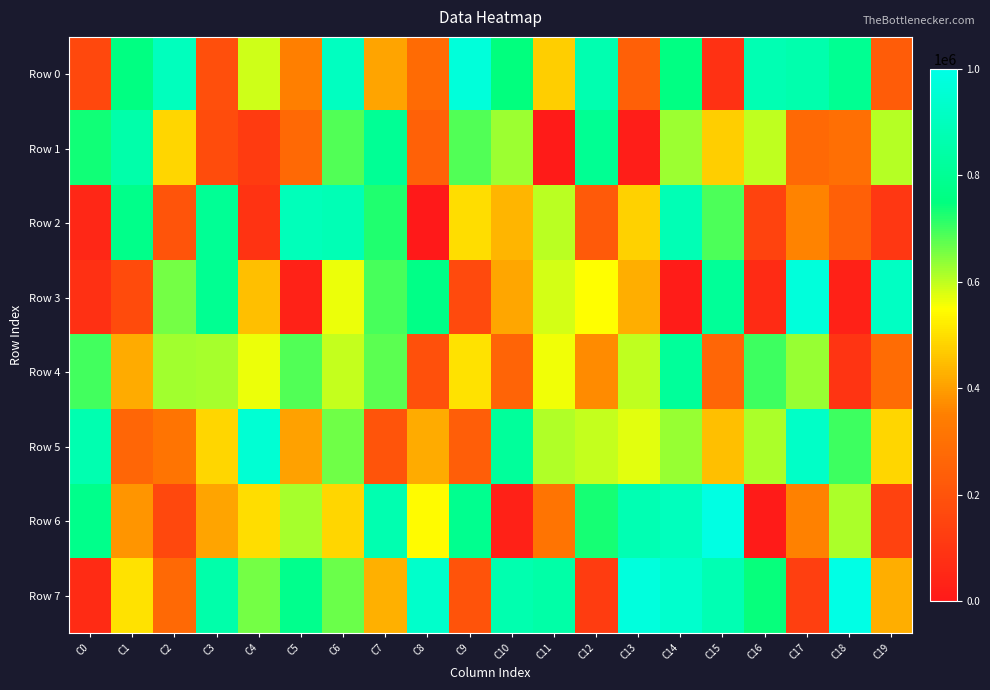

Which series changed the most between C0 and C17?

Row 3